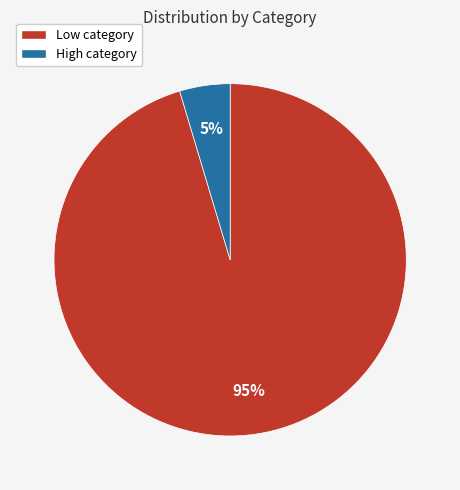

Is there a majority slice in this chart?

Yes